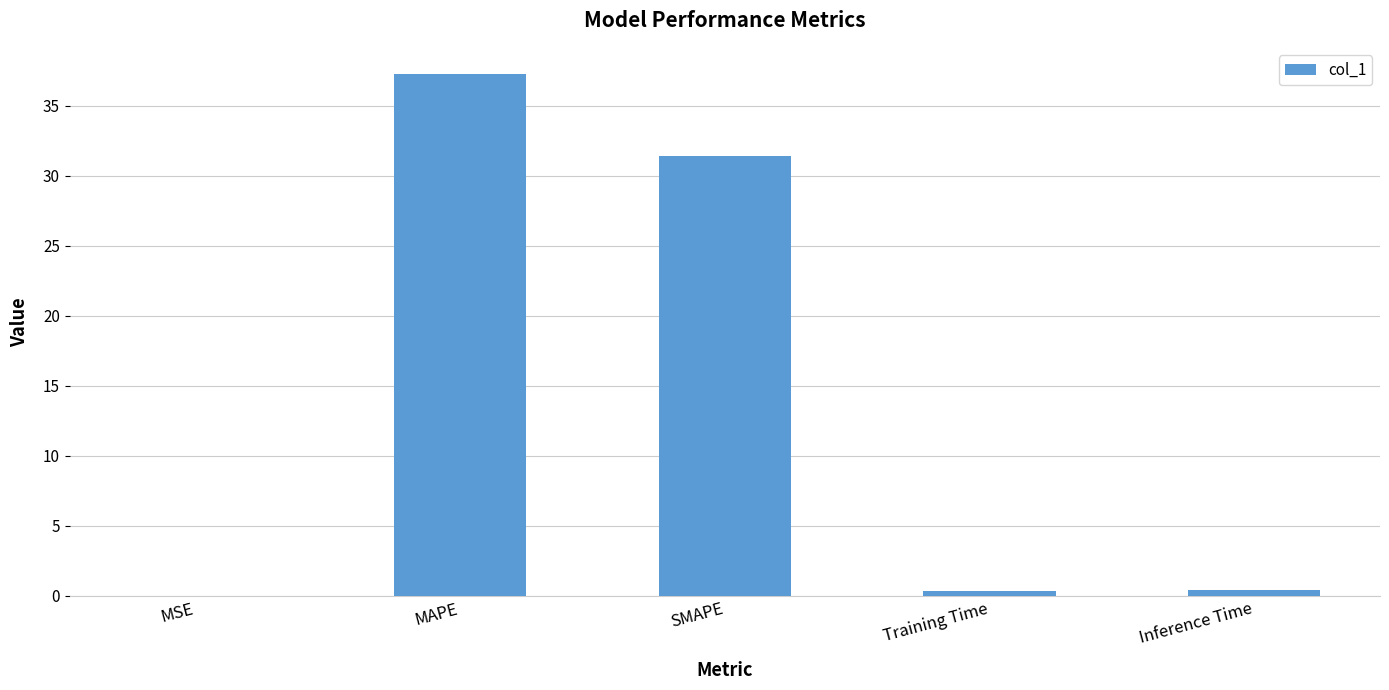

Which category has the highest value across all series?

MAPE